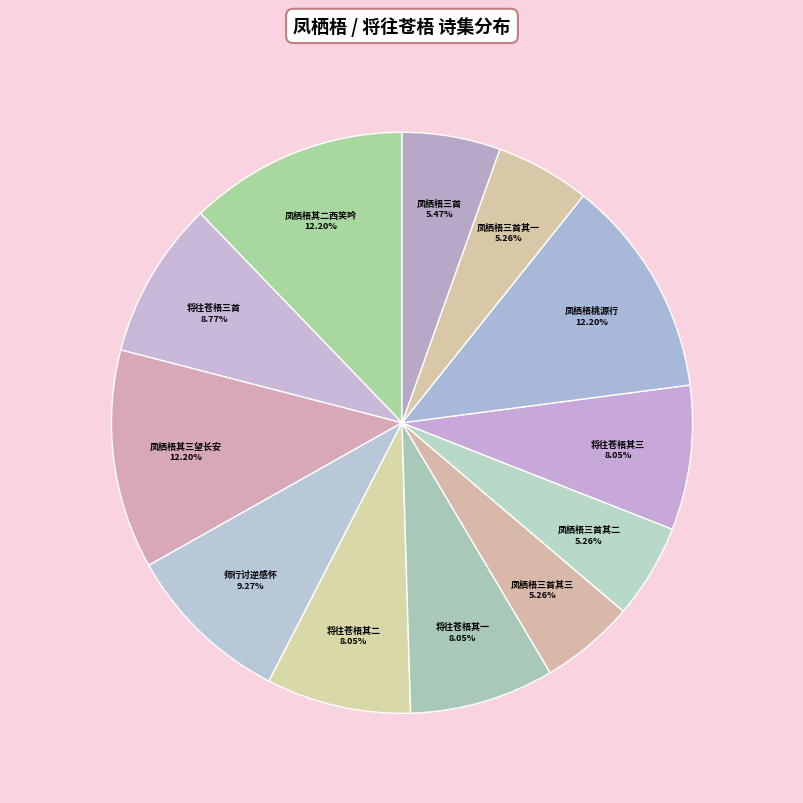

Count the number of slices in the pie.

12